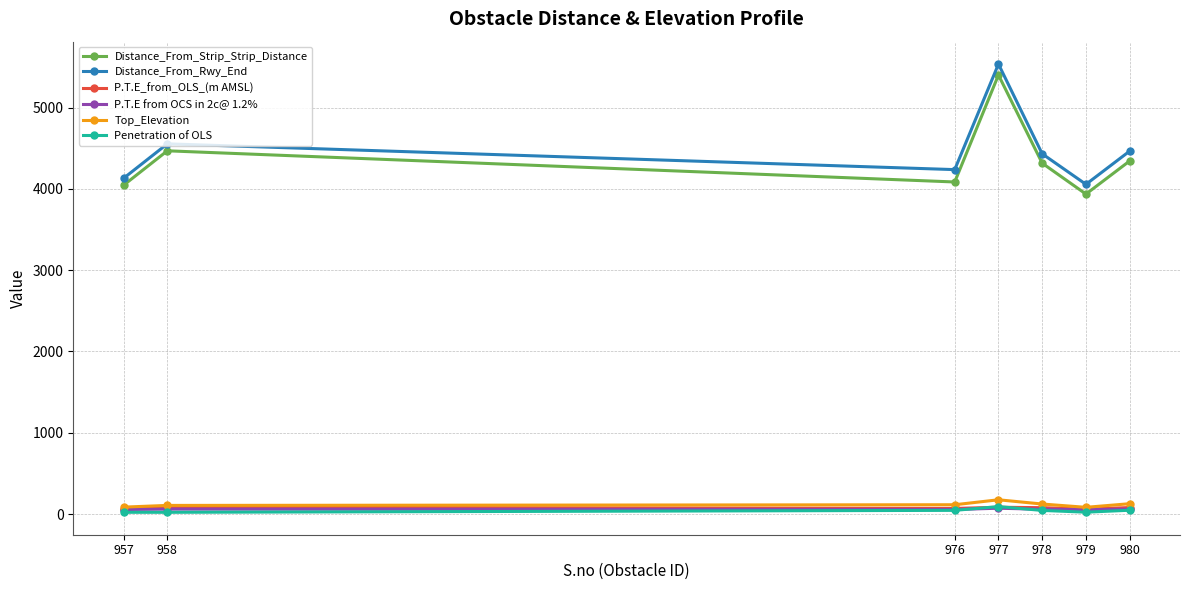

True or false: Penetration of OLS and Top_Elevation intersect in this chart.

False